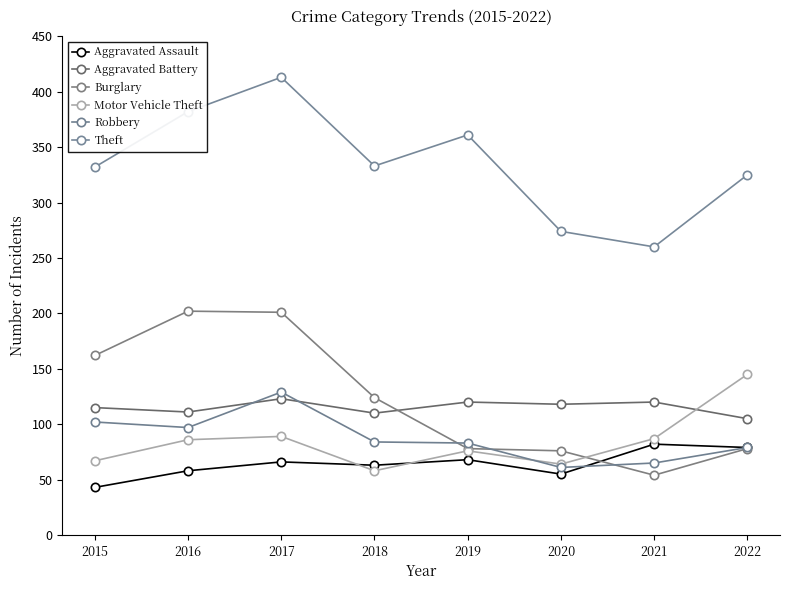

How many times do Aggravated Battery and Robbery cross each other?

2